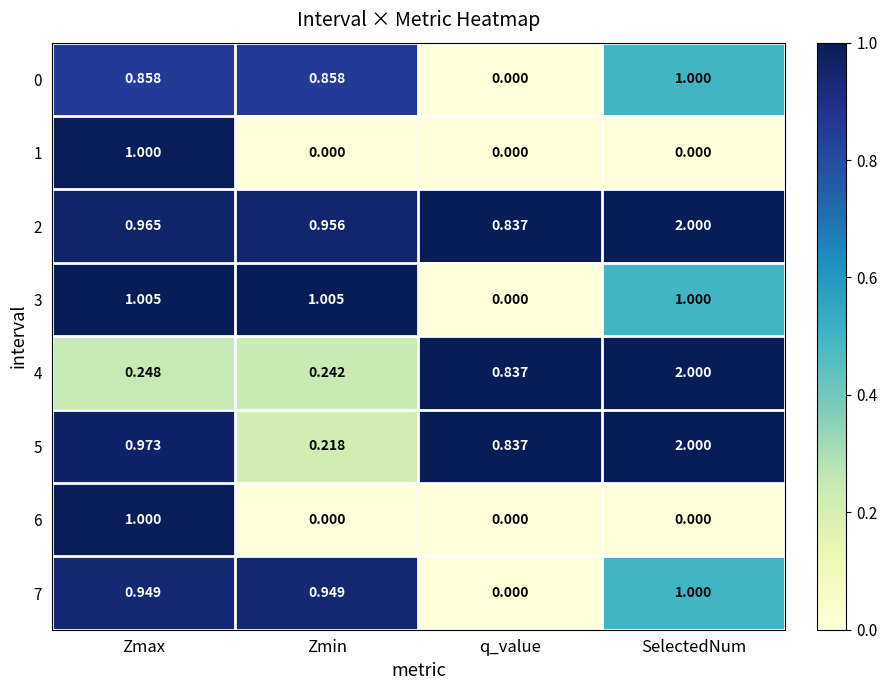

Where is 7 nearest to the value 0?

q_value